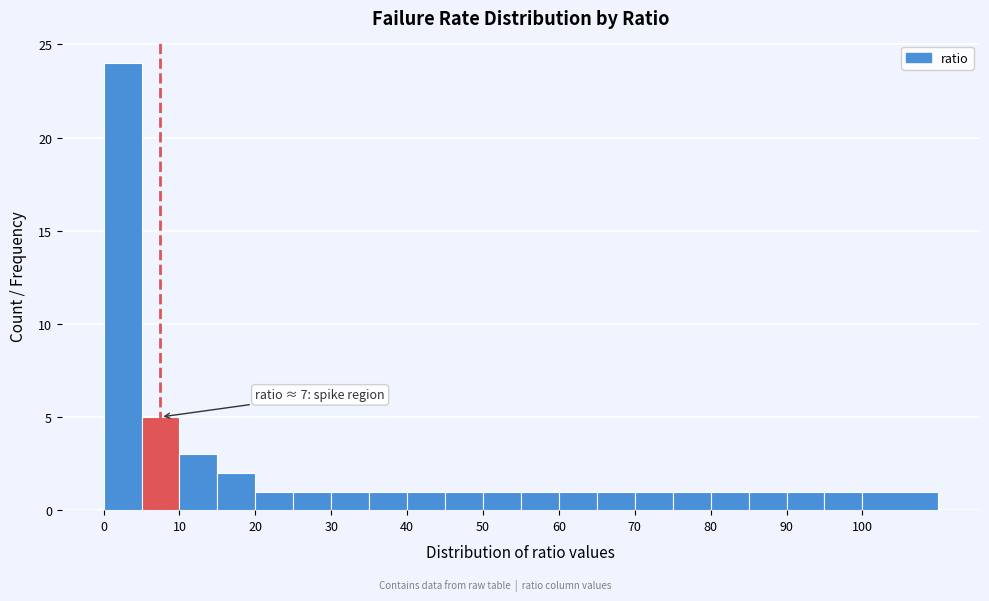

Over which range of the x-axis is the bar tallest?

0 to 5